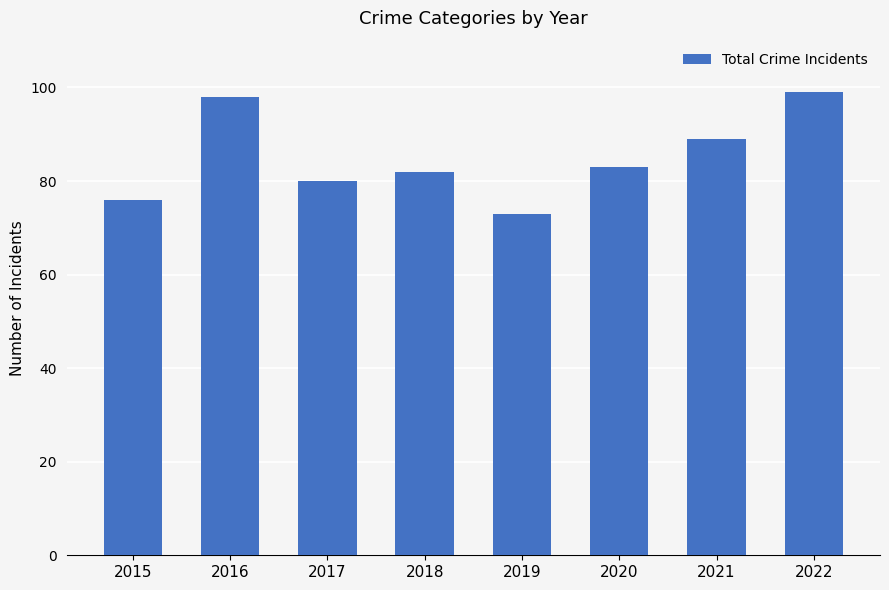

What is the greatest value displayed?

99